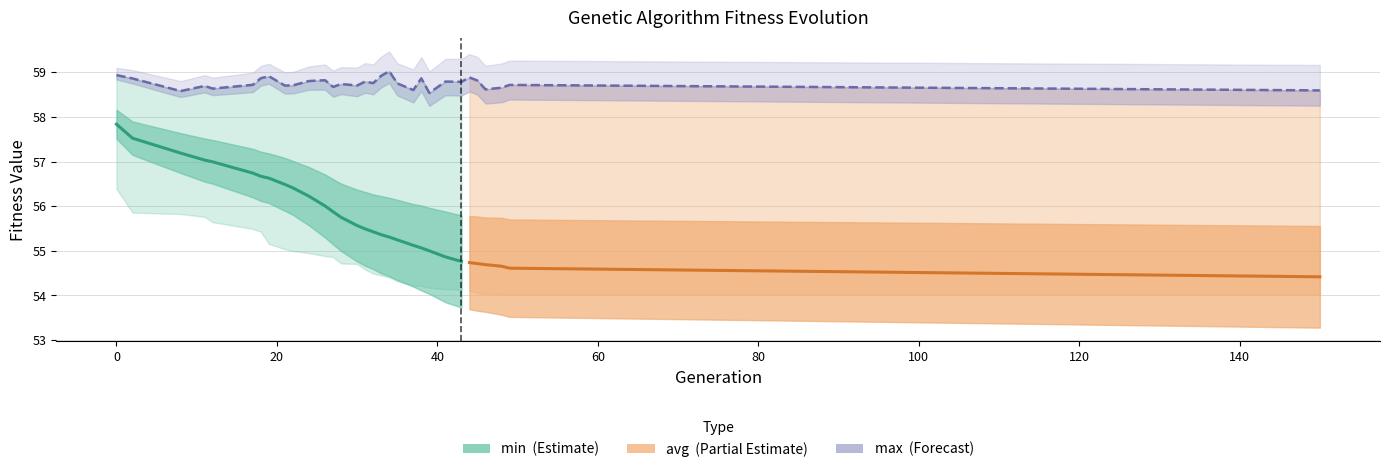

How many lines are shown in the chart?

4